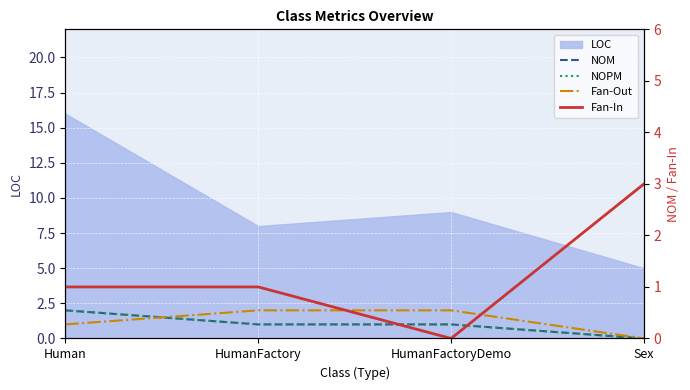

How many lines are shown in the chart?

4